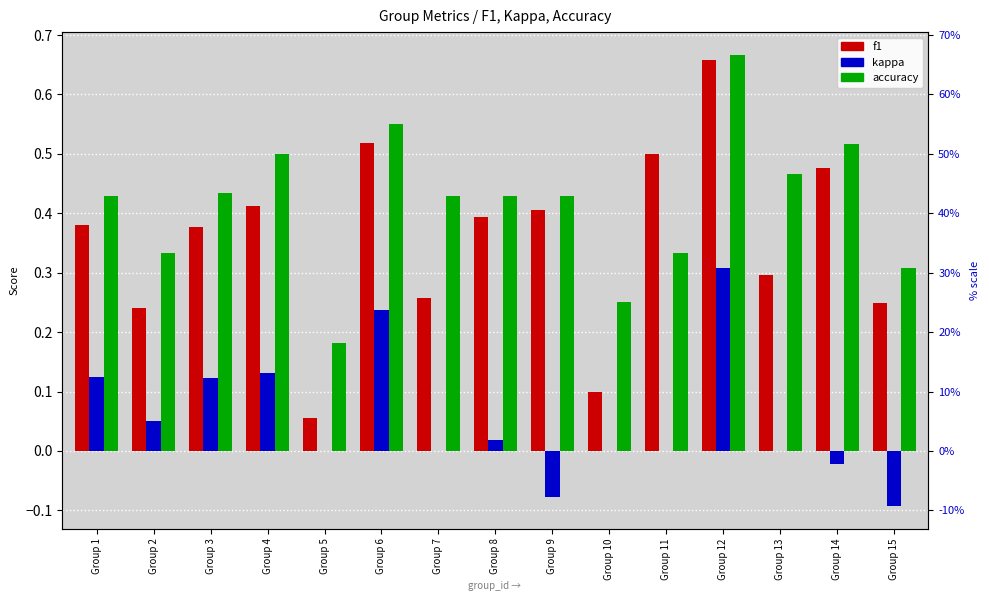

What is the minimum value for f1?

0.1